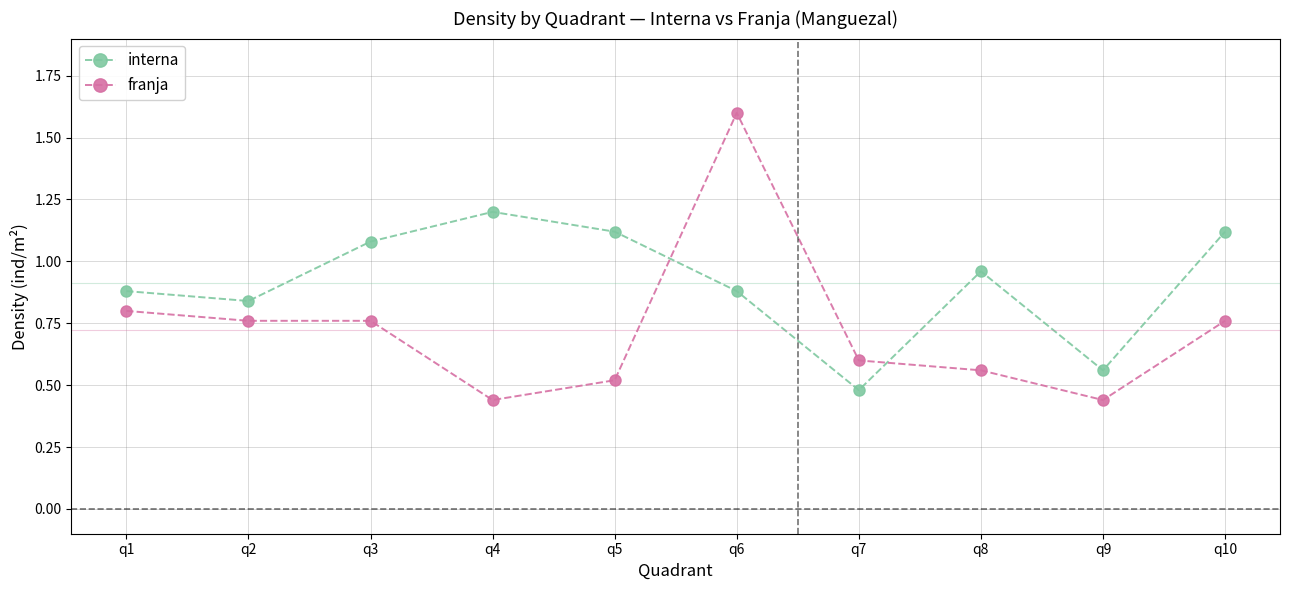

Count the number of categories in the chart.

10